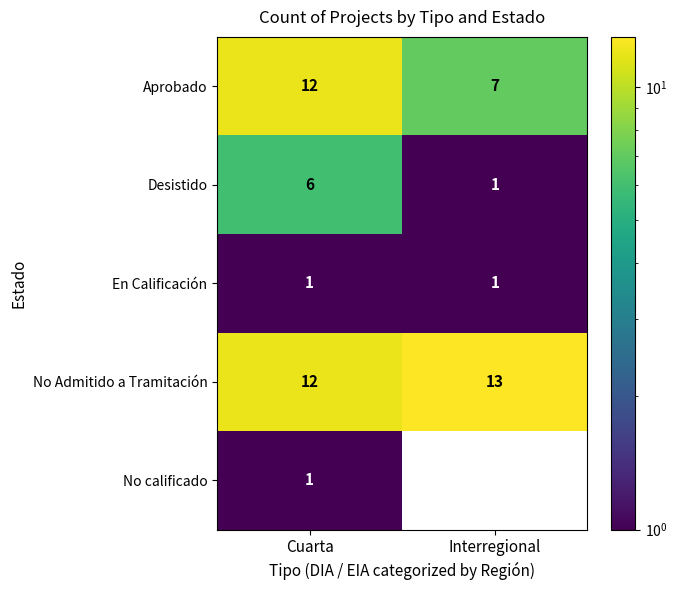

The En Calificación series shows 1 at Cuarta. True or false?

True